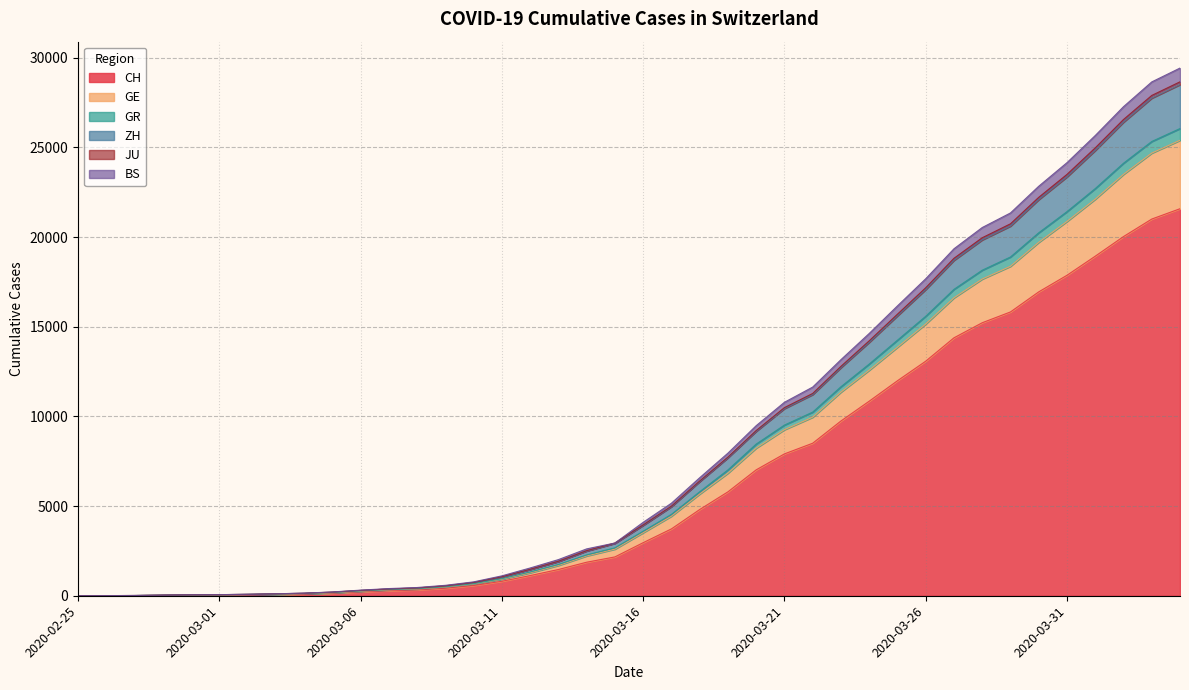

What is the label of the 15th point from the right?

2020-03-21